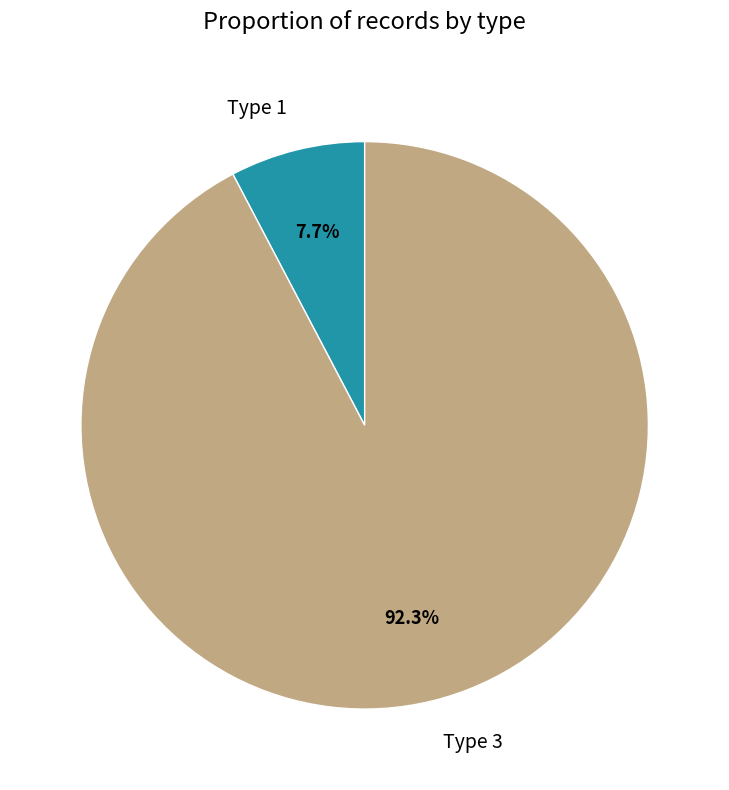

Count the number of slices in the pie.

2